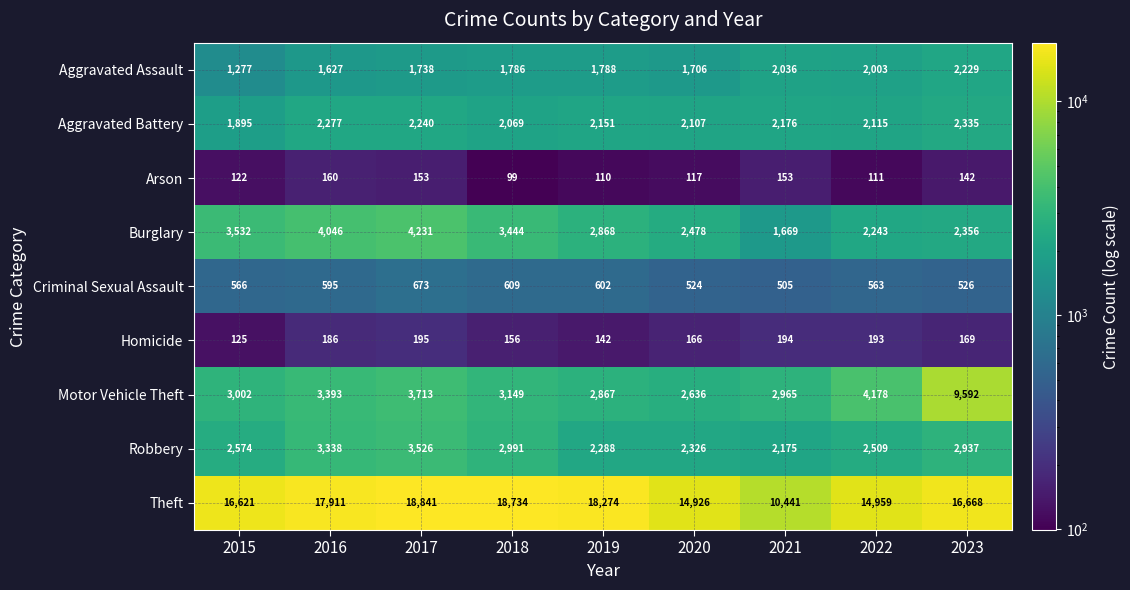

Where is Arson nearest to the value 129?

2015